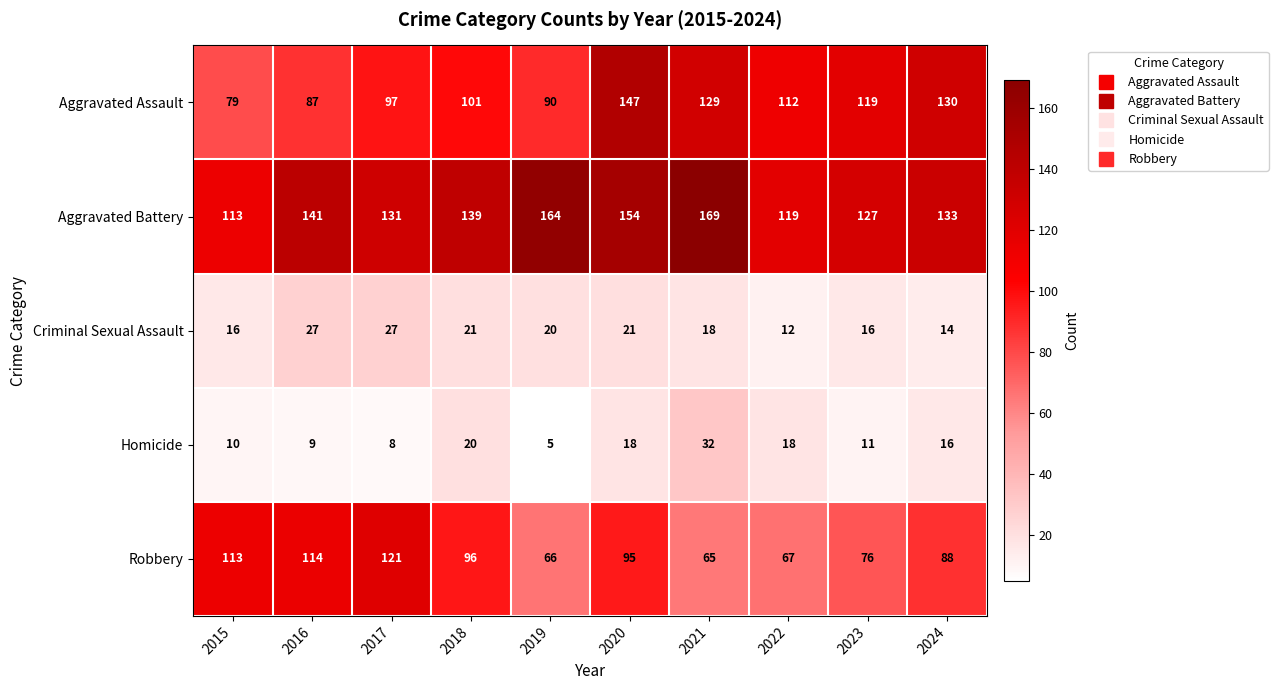

What is the difference between the Robbery values at 2022 and 2024?

21